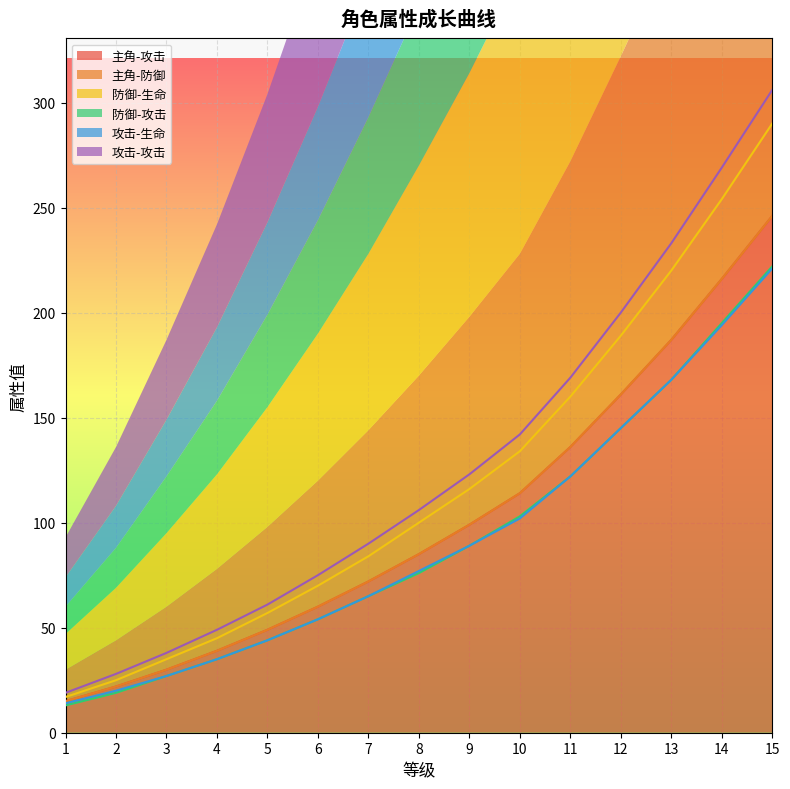

What is the minimum value shown in the chart?

13